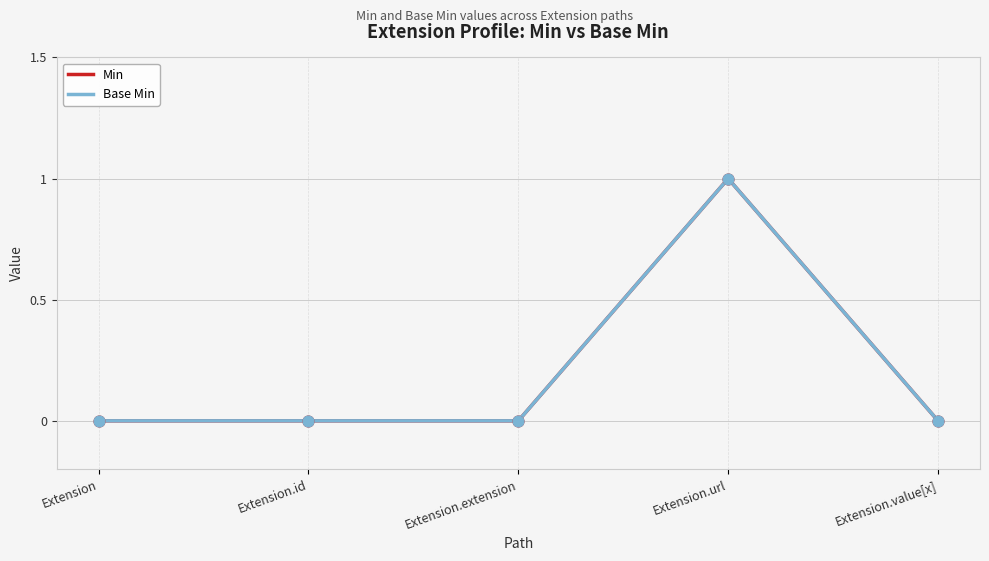

Does the chart have visible grid lines?

Yes